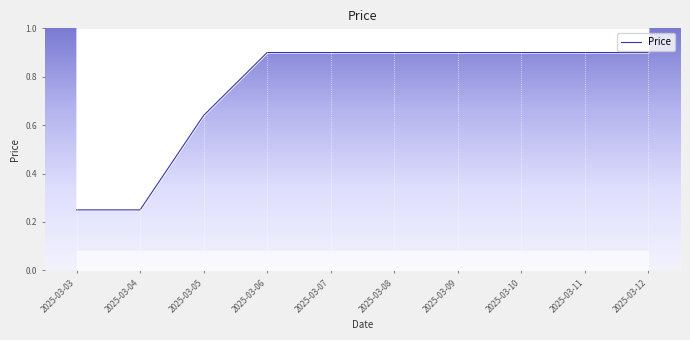

Does the chart display data point markers on the line(s)?

No